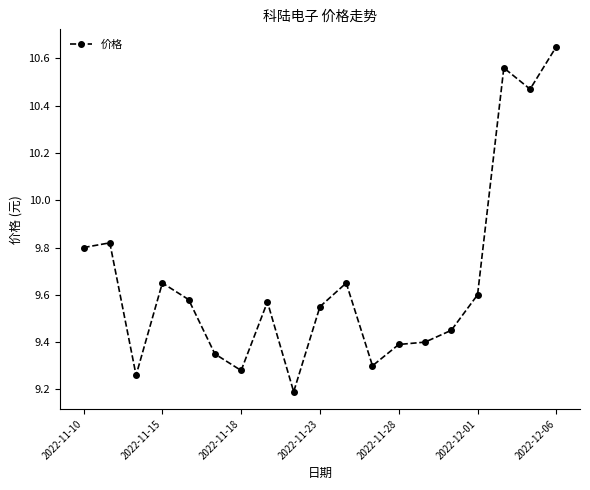

What is the smallest value displayed?

9.2